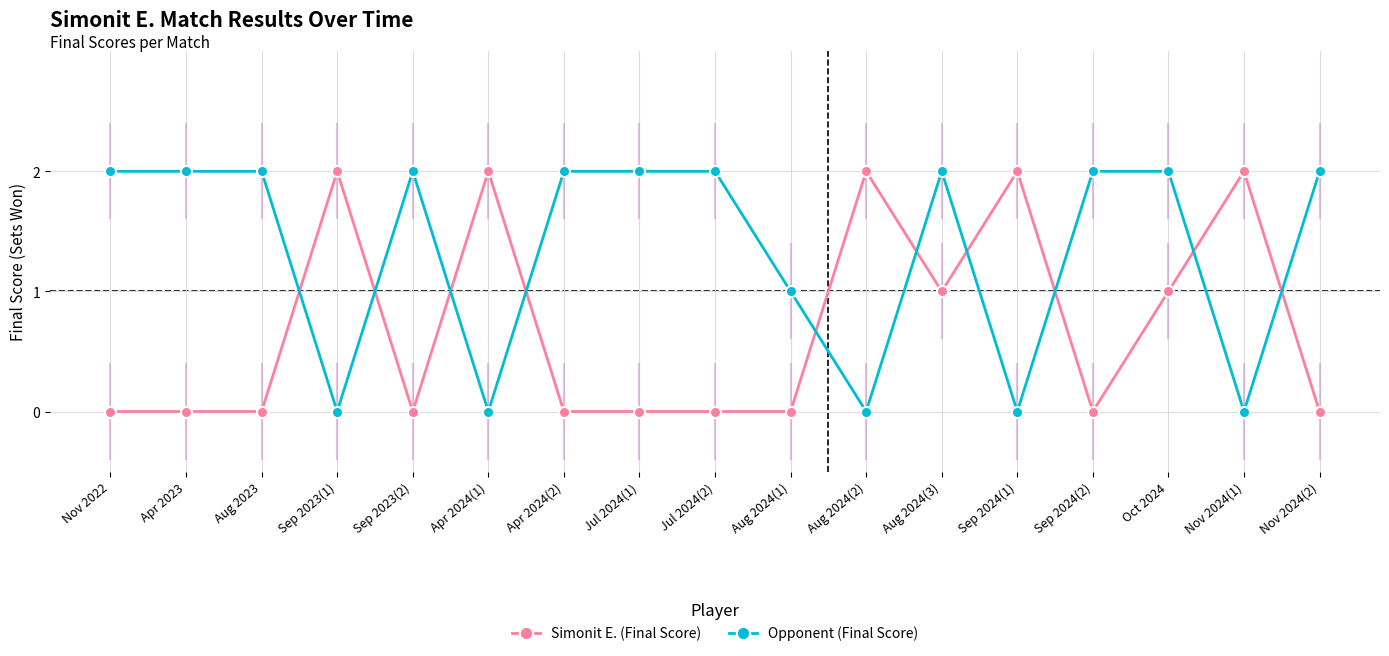

Rank the series by their average value, from lowest to highest.

Simonit E. (Final Score), Opponent (Final Score)